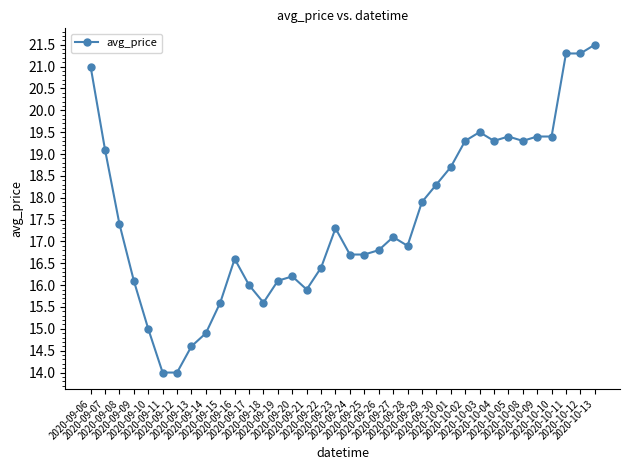

True or false: there are more than 1 points higher than both neighbors.

True